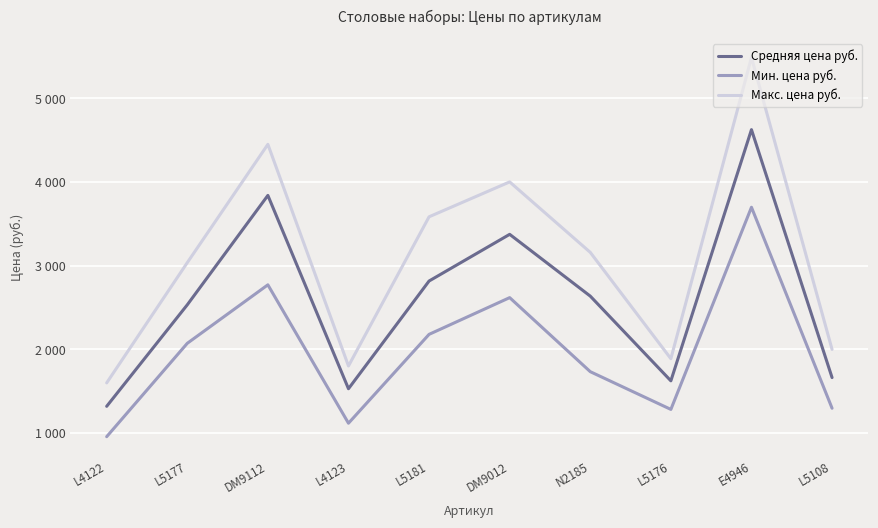

Reading left to right, list all the values displayed in this chart.

Средняя цена руб.: L4122=1320.0	L5177=2533.1	DM9112=3840.7	L4123=1530.0	L5181=2817.5	DM9012=3375.4	N2185=2637.0	L5176=1624.5	E4946=4626.7	L5108=1663.5
Мин. цена руб.: L4122=957.0	L5177=2073.0	DM9112=2772.0	L4123=1118.0	L5181=2180.0	DM9012=2619.0	N2185=1734.0	L5176=1283.0	E4946=3699.0	L5108=1297.0
Макс. цена руб.: L4122=1600.0	L5177=3037.0	DM9112=4451.0	L4123=1802.0	L5181=3585.0	DM9012=4002.0	N2185=3160.0	L5176=1889.0	E4946=5489.0	L5108=2000.0